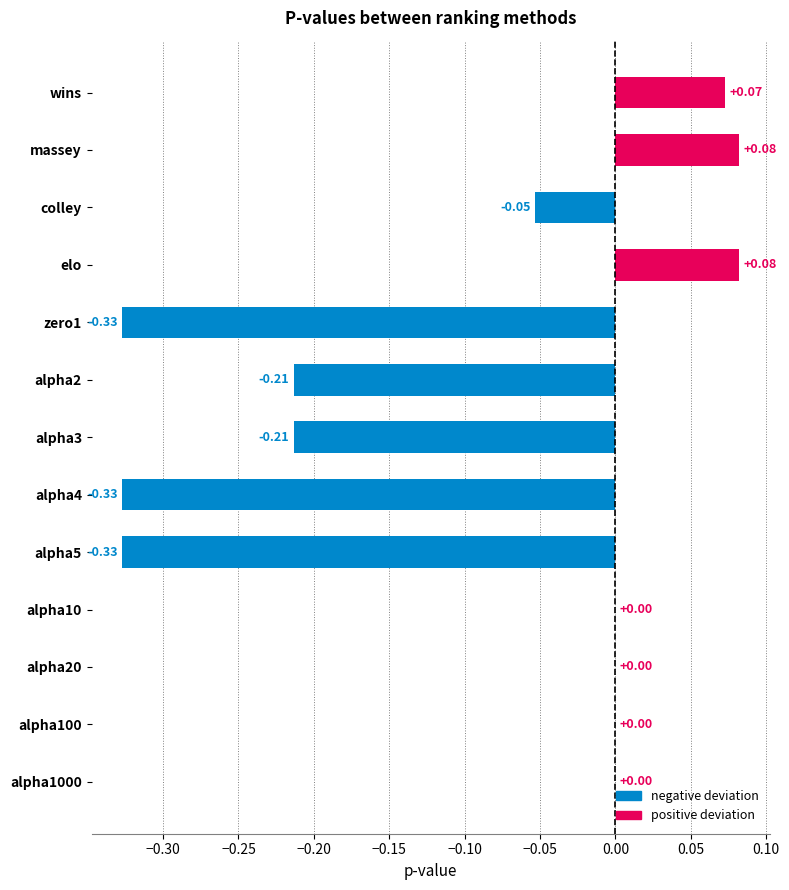

Between colley and alpha100, which is larger?

alpha100